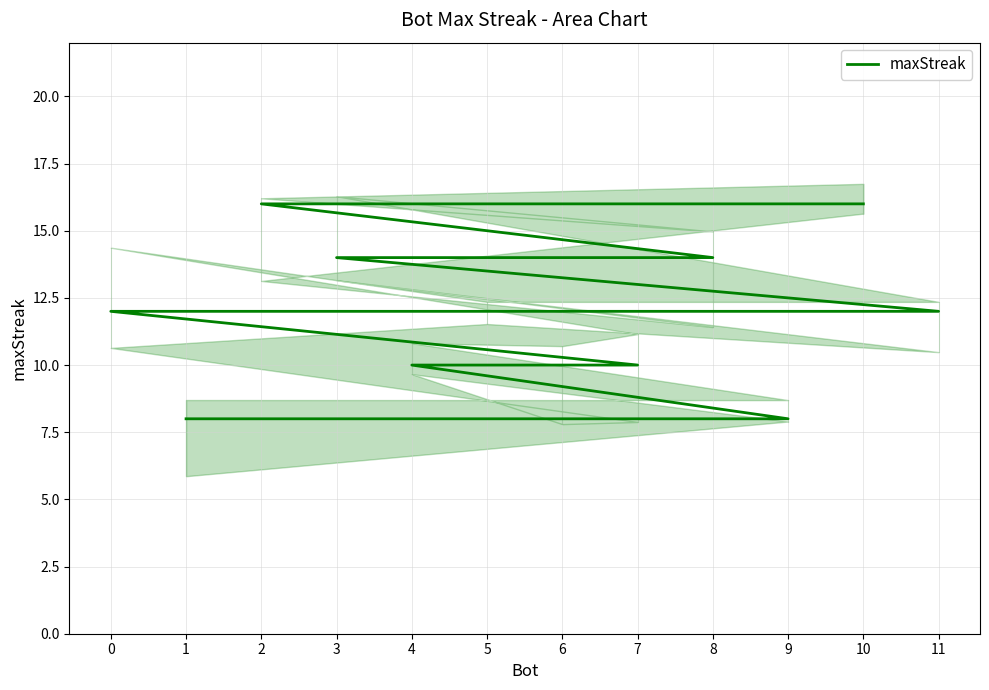

What is the sum of the values at 7 and 4?

20